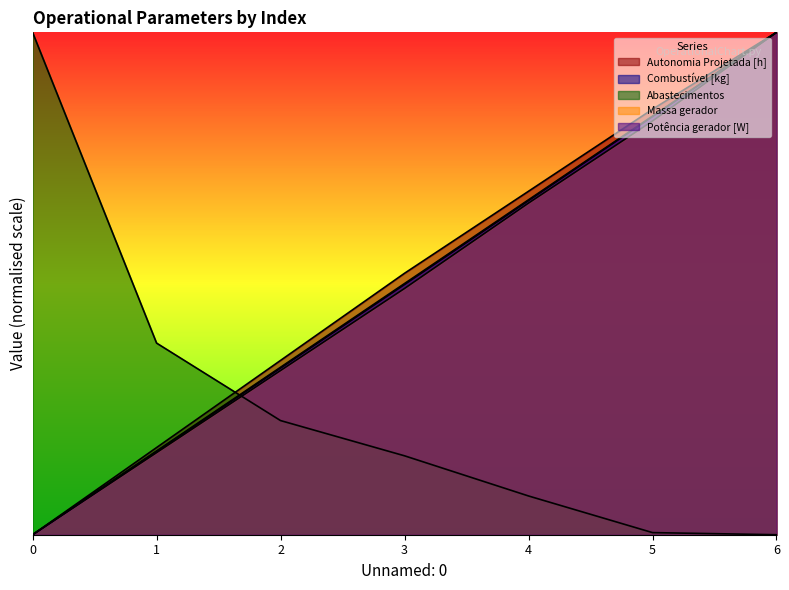

True or false: Abastecimentos and Combustível [kg] cross at least once.

True